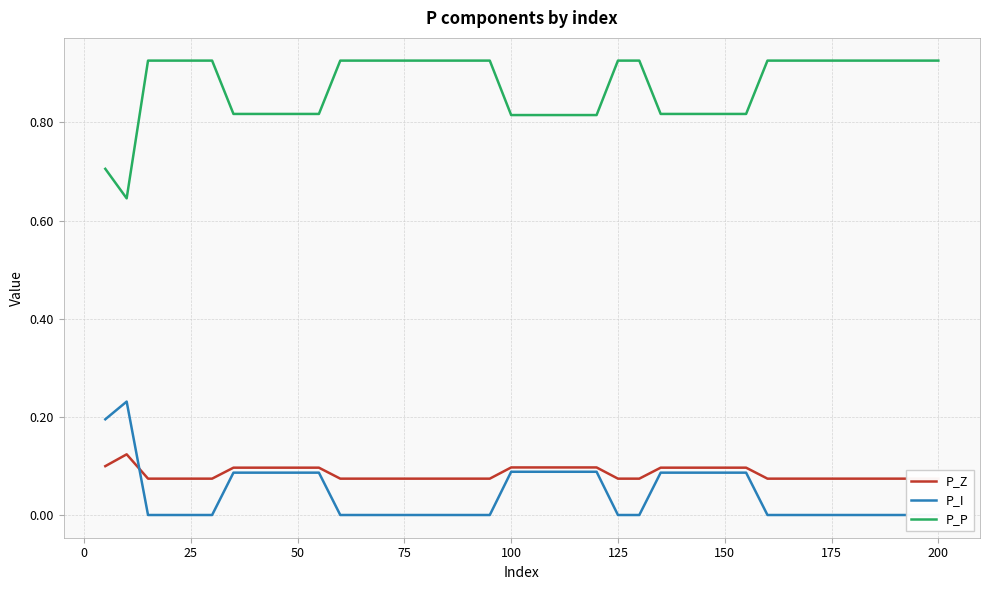

At which category does the chart reach its peak across all series?

25